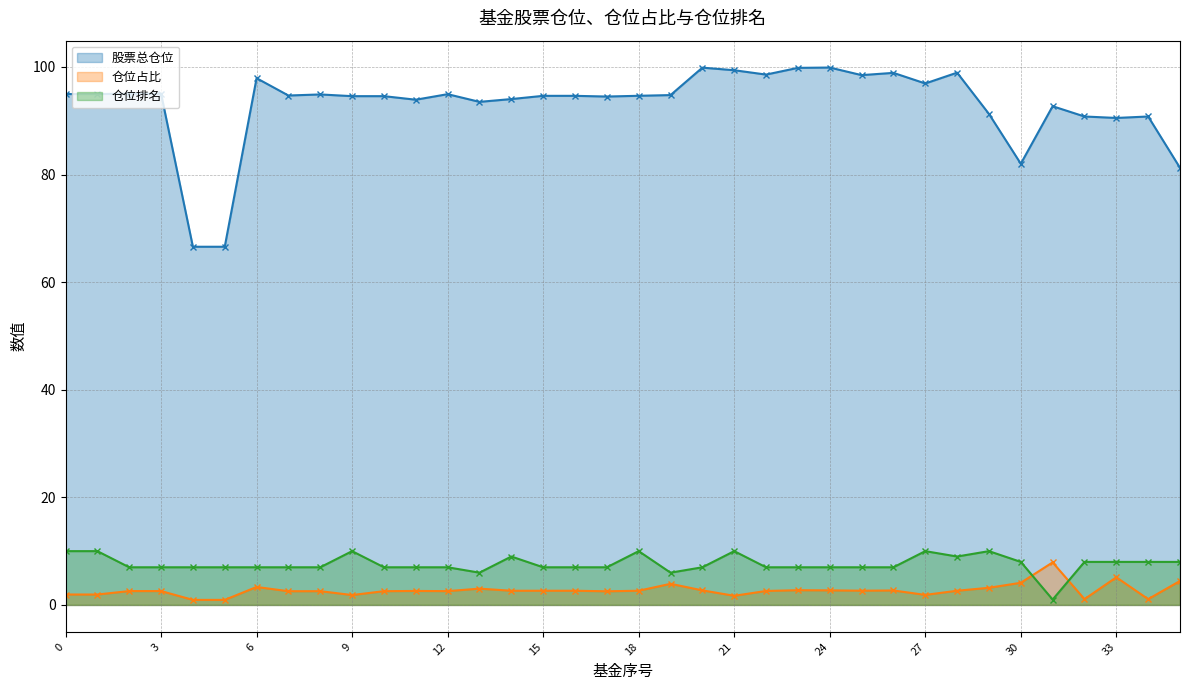

At how many categories does at least one series exceed 74?

34